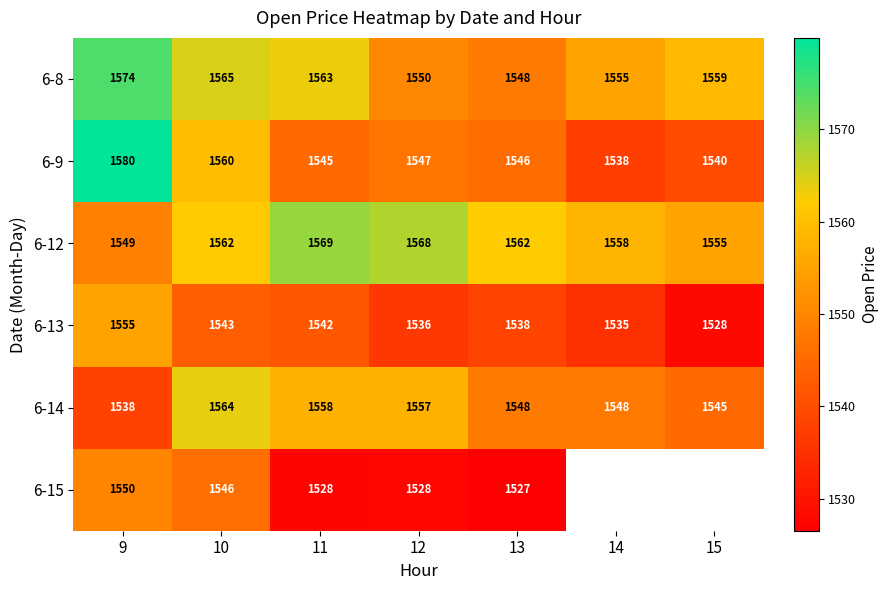

At how many categories does at least one series exceed 1542?

7